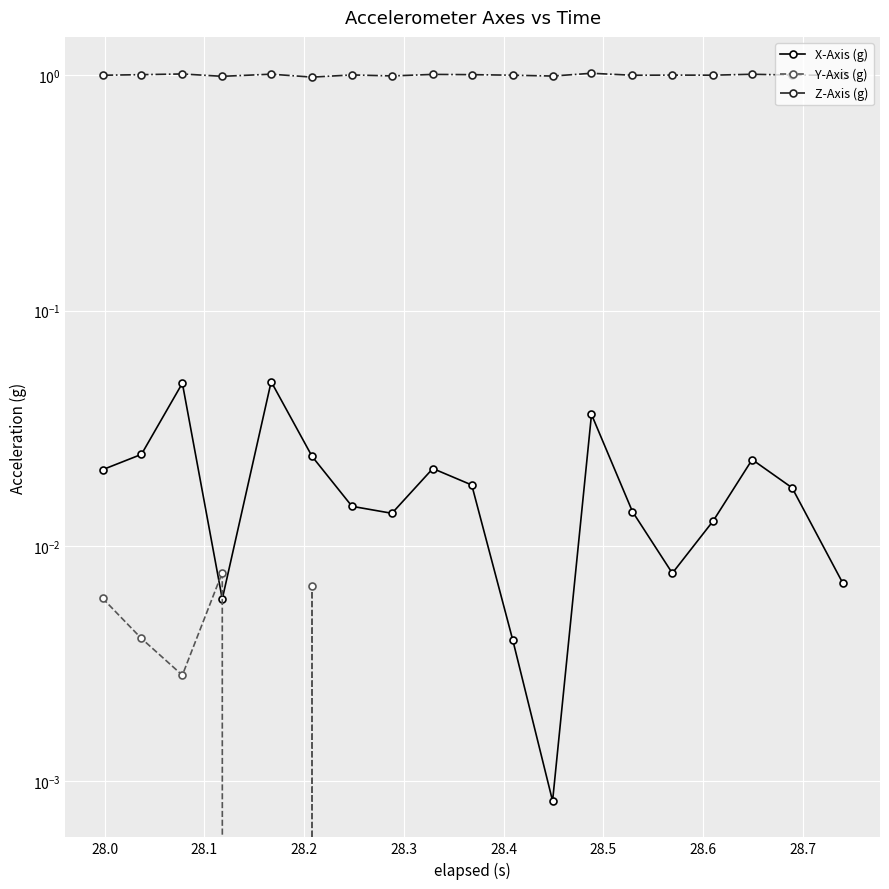

Does the chart display data point markers on the line(s)?

Yes